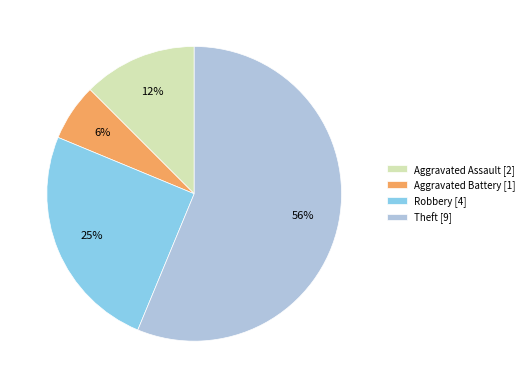

To the nearest percent, what percentage of the pie is Aggravated Battery?

6%